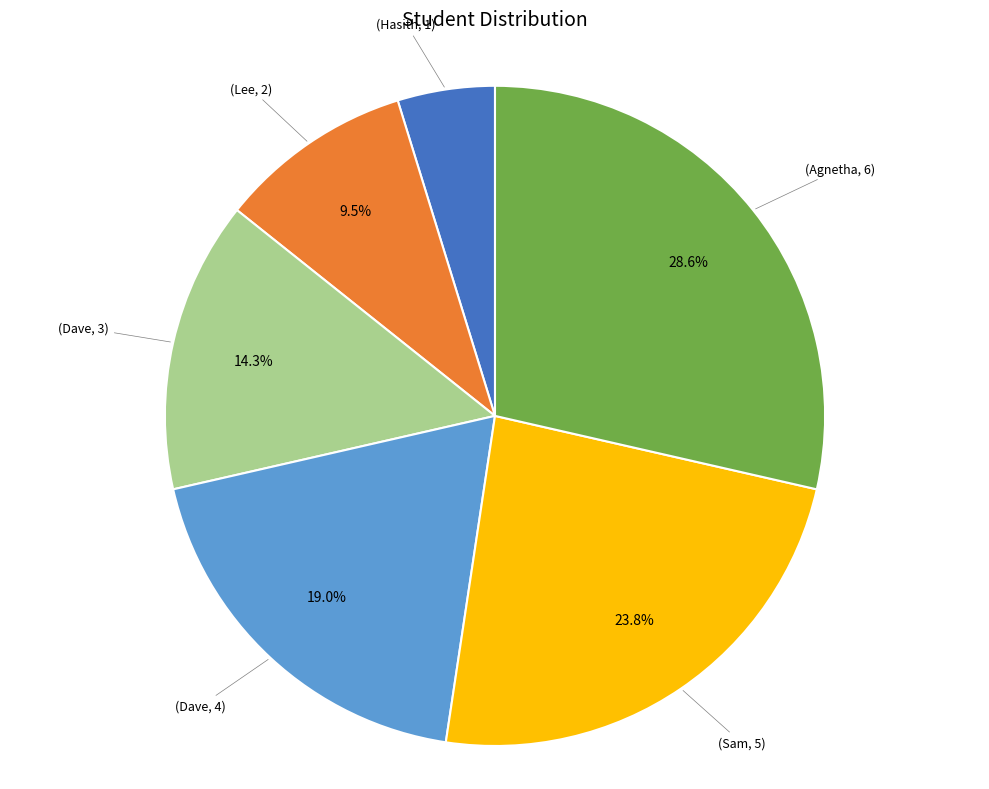

Is there a majority slice in this chart?

No